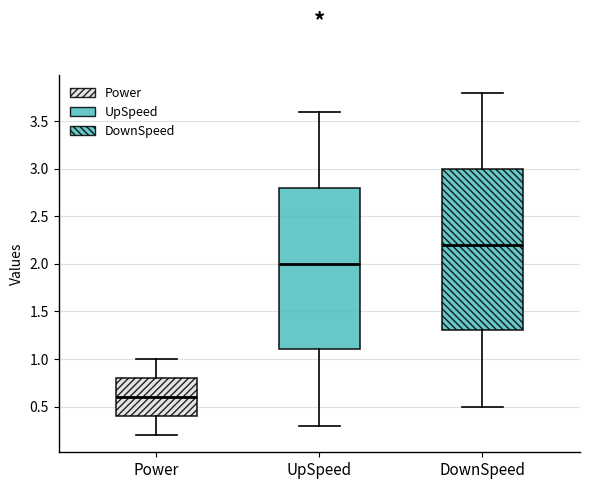

Which box's median line is the lowest?

Power